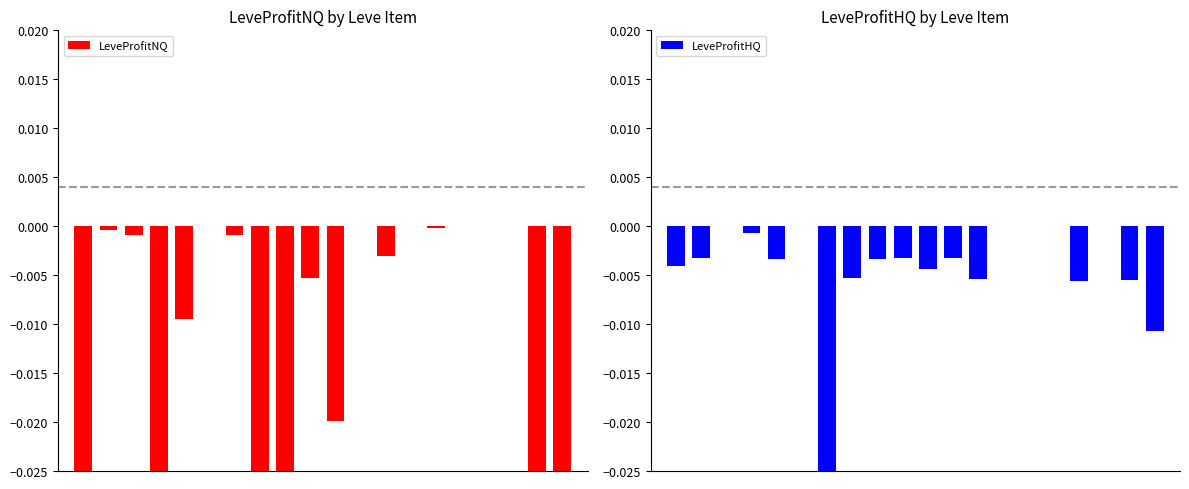

What is the average value of the LeveProfitHQ series?

-2.0